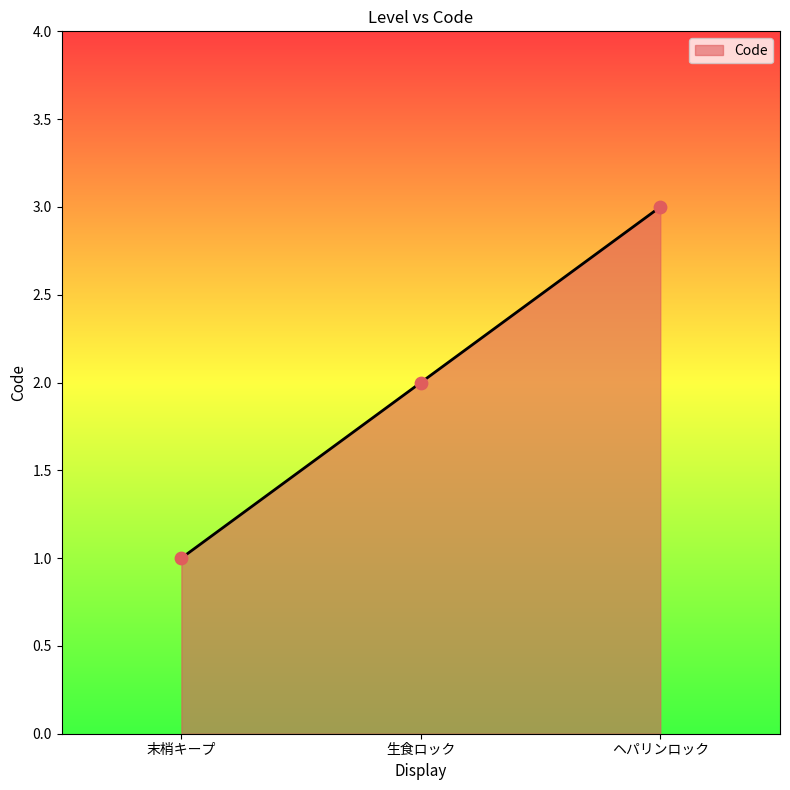

What is the change in value from 末梢キープ to ヘパリンロック?

+2